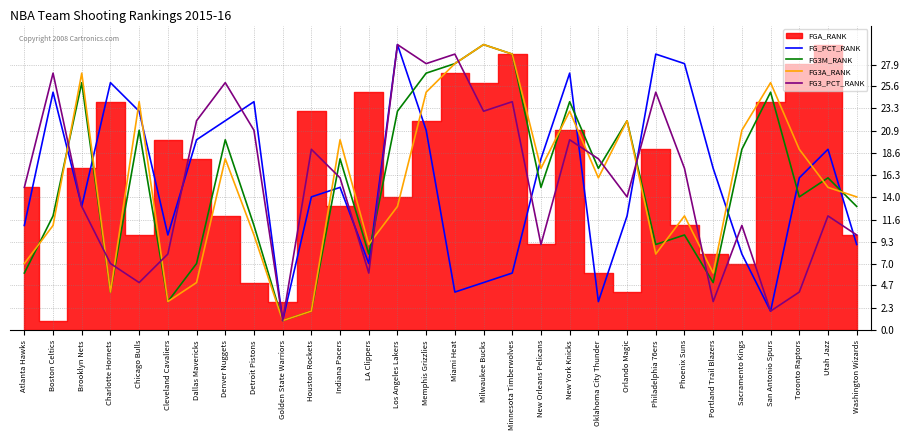

Does the chart have visible grid lines?

Yes